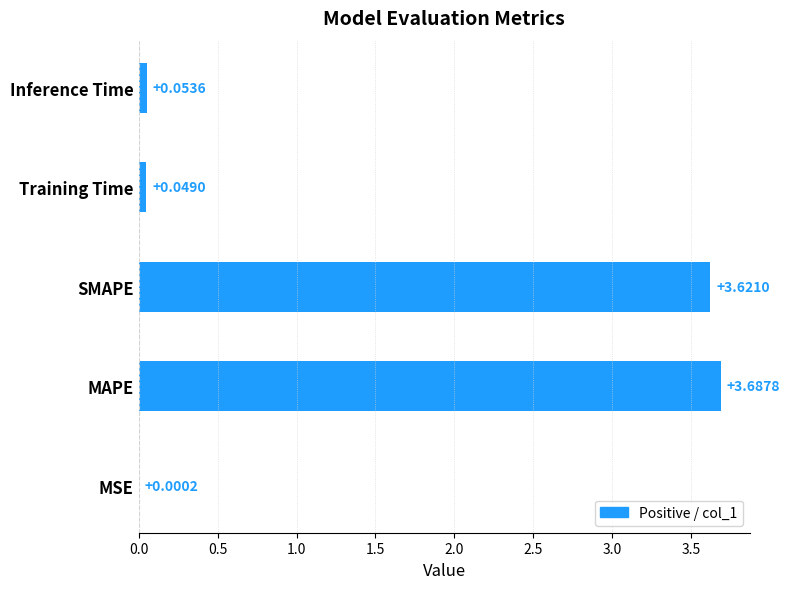

At which category does the chart reach its peak across all series?

MAPE